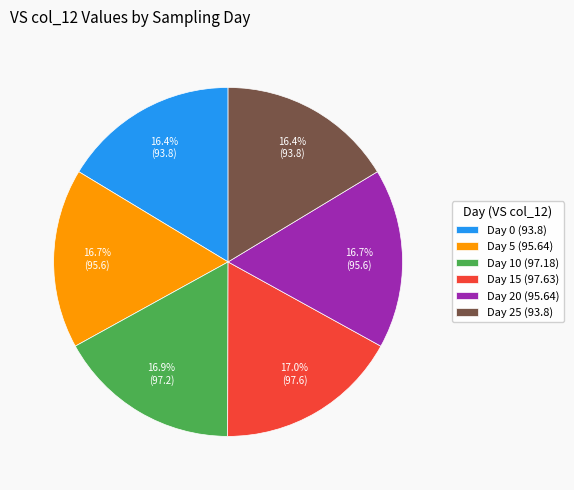

Is Day 0 (93.8) the majority of the pie?

No